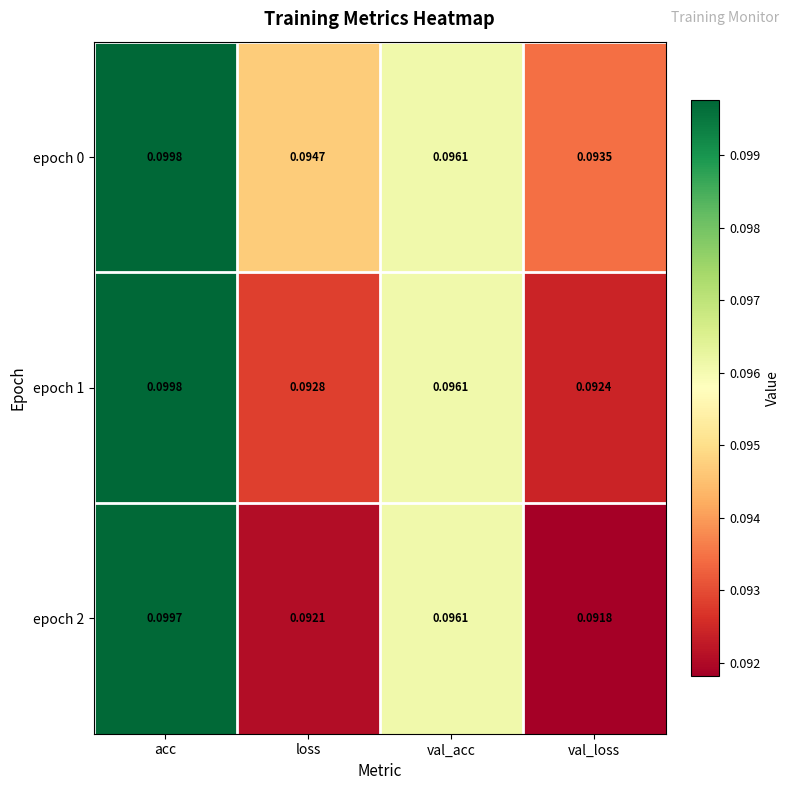

How many distinct data groups are displayed?

3